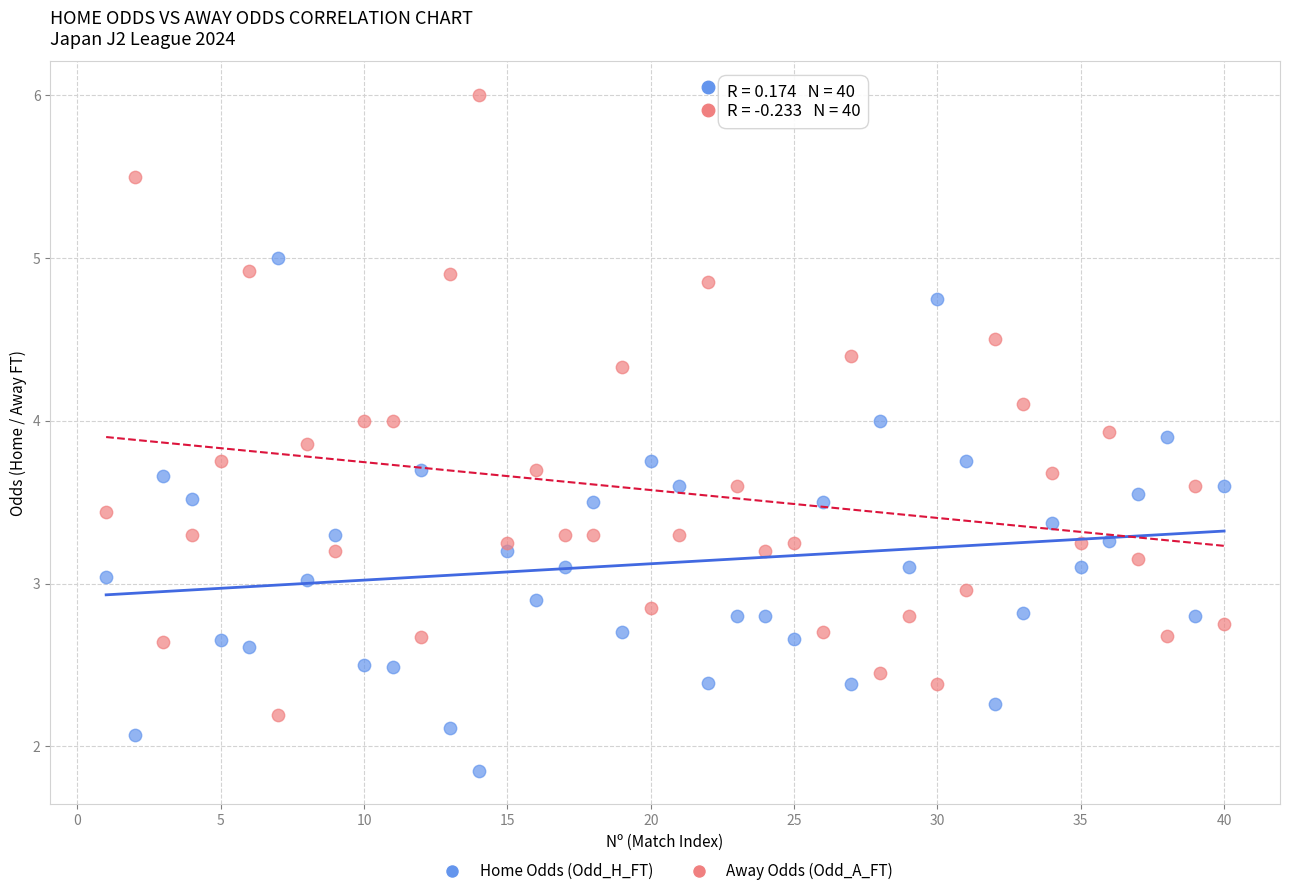

What are all the series names shown in the legend?

Home Odds (Odd_H_FT), Away Odds (Odd_A_FT)